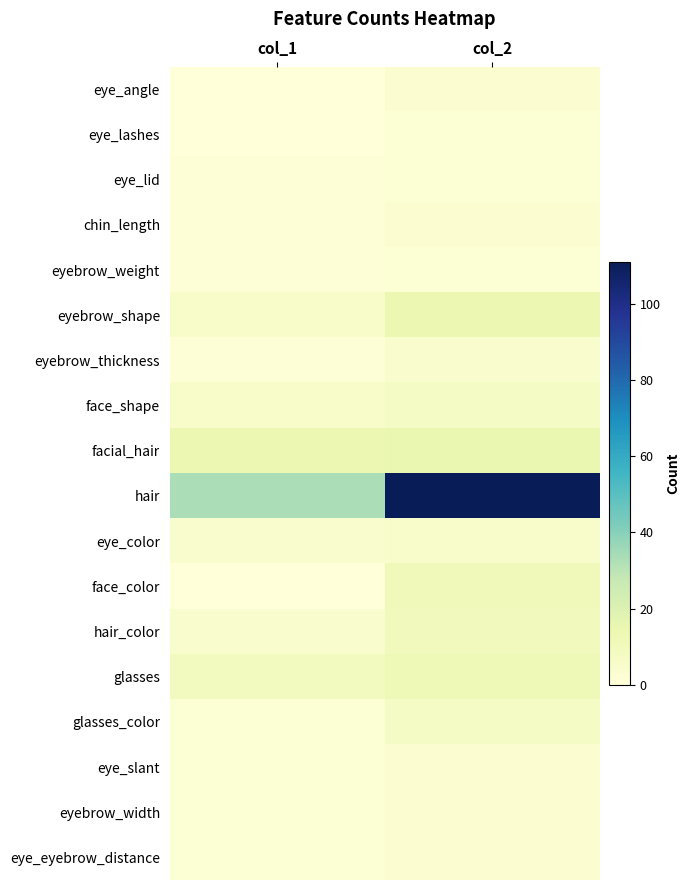

Reading left to right, transcribe all the data shown in this chart.

eye_angle: col_1=0	col_2=3
eye_lashes: col_1=0	col_2=2
eye_lid: col_1=1	col_2=2
chin_length: col_1=1	col_2=3
eyebrow_weight: col_1=1	col_2=2
eyebrow_shape: col_1=6	col_2=14
eyebrow_thickness: col_1=1	col_2=4
face_shape: col_1=6	col_2=7
facial_hair: col_1=14	col_2=15
hair: col_1=33	col_2=111
eye_color: col_1=4	col_2=5
face_color: col_1=0	col_2=11
hair_color: col_1=4	col_2=10
glasses: col_1=9	col_2=12
glasses_color: col_1=2	col_2=7
eye_slant: col_1=2	col_2=3
eyebrow_width: col_1=2	col_2=3
eye_eyebrow_distance: col_1=2	col_2=3